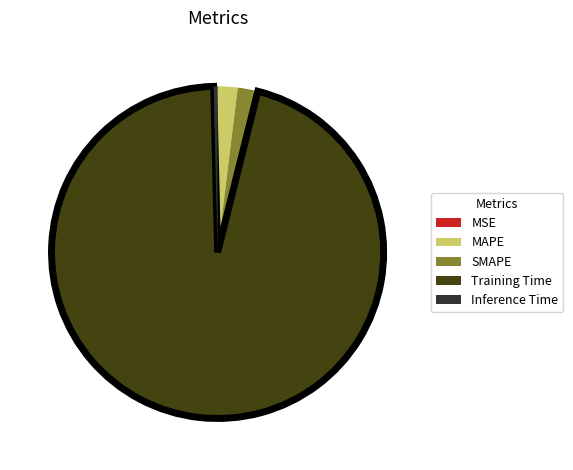

Does any single category account for the majority?

Yes